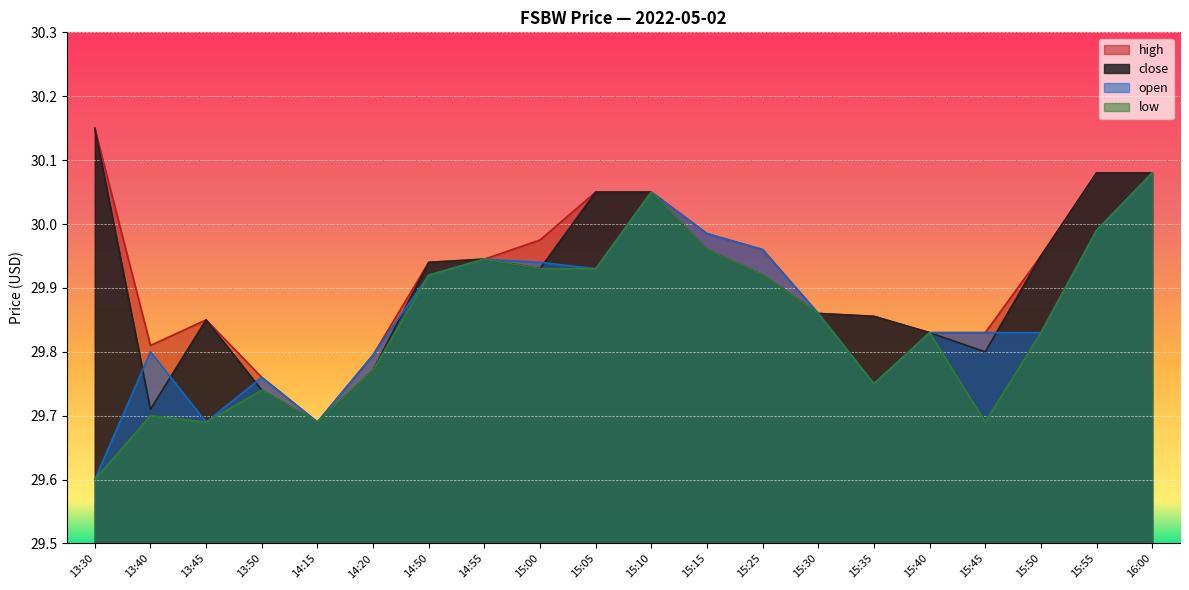

The high series shows 16.3 at 14:55. True or false?

False